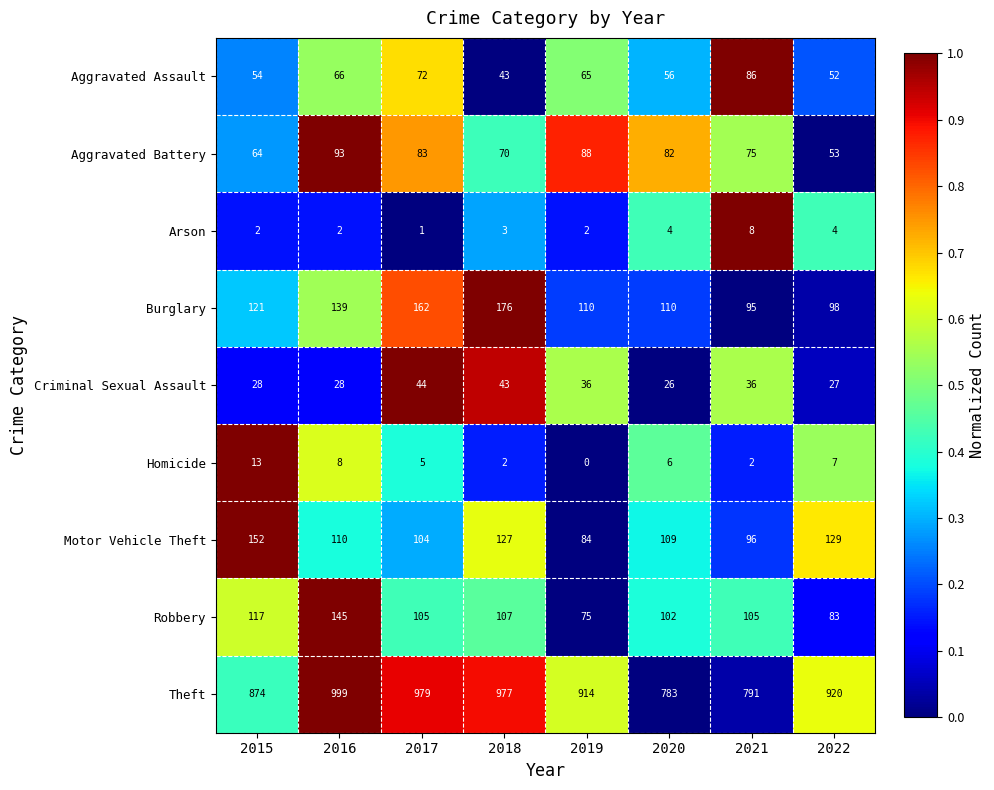

At 2017, list the series in order from largest to smallest.

Theft, Burglary, Robbery, Motor Vehicle Theft, Aggravated Battery, Aggravated Assault, Criminal Sexual Assault, Homicide, Arson